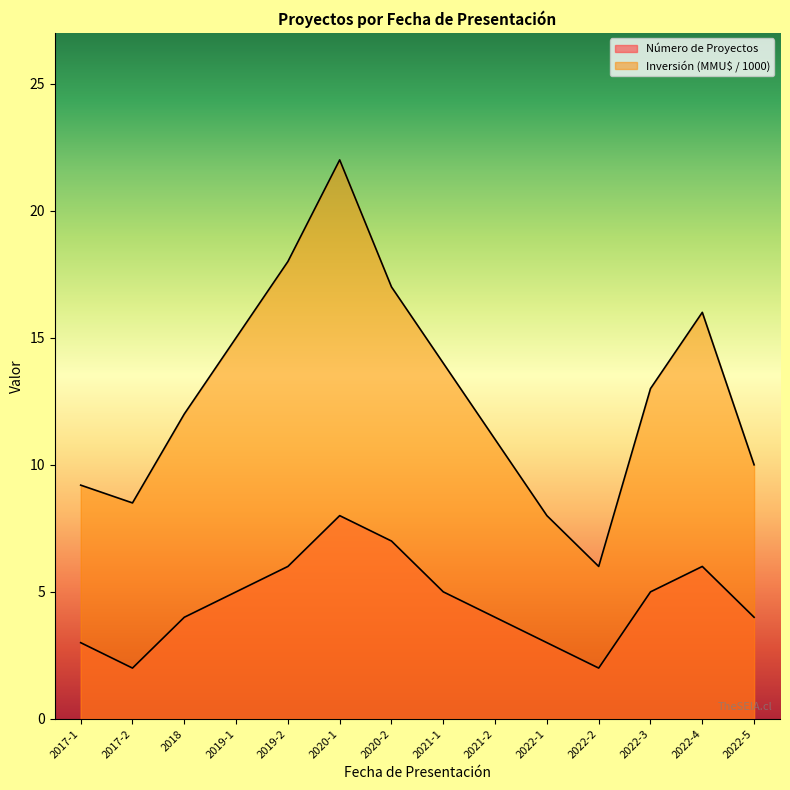

How many lines are shown in the chart?

2